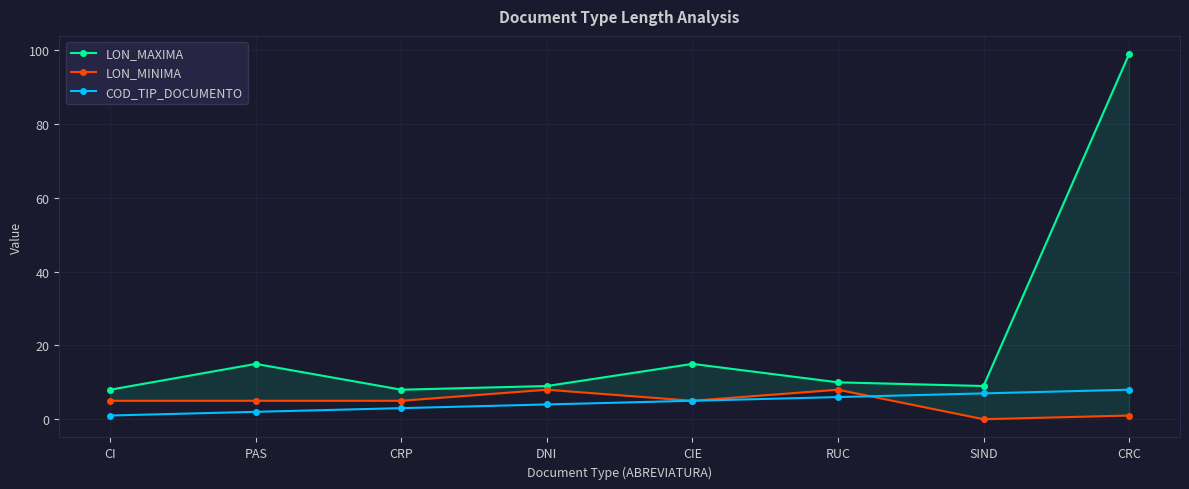

What is the label of the 5th point from the right?

DNI